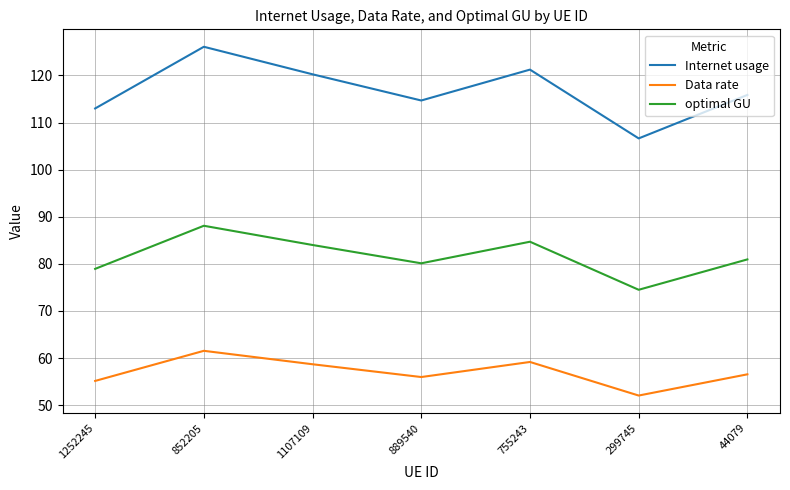

What is the minimum value shown in the chart?

52.1